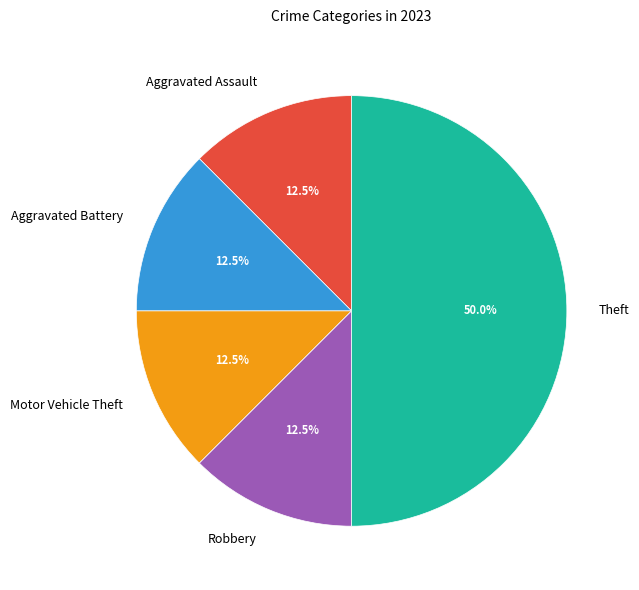

Does Robbery represent more than half of the total?

No